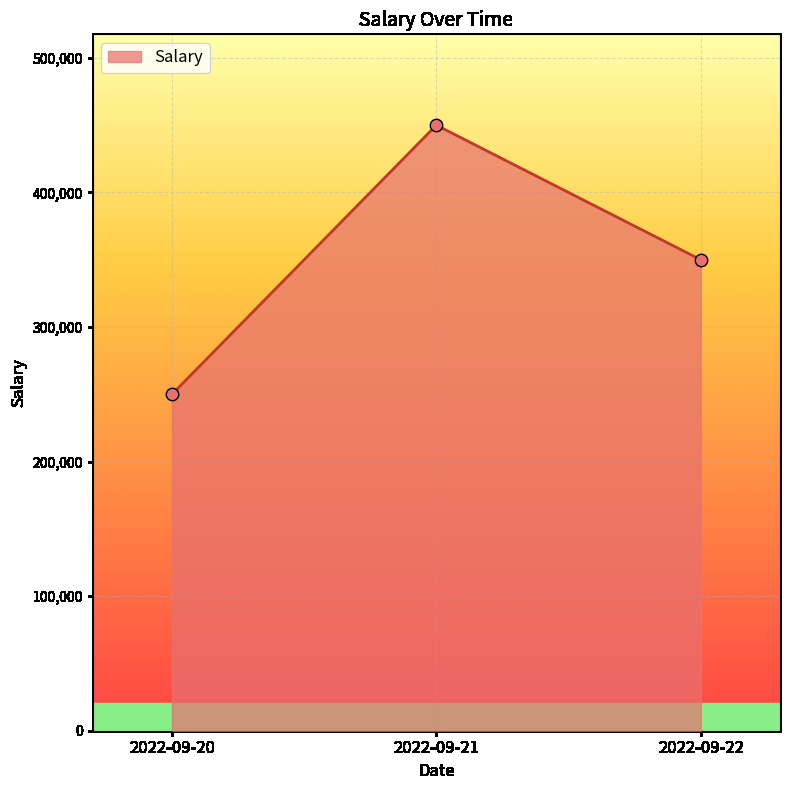

Between 2022-09-22 and 2022-09-20, which is larger?

2022-09-22